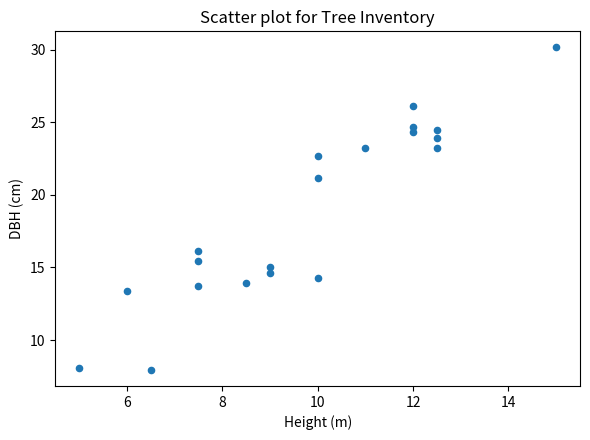

What is the range of X values (max minus min)?

10.0